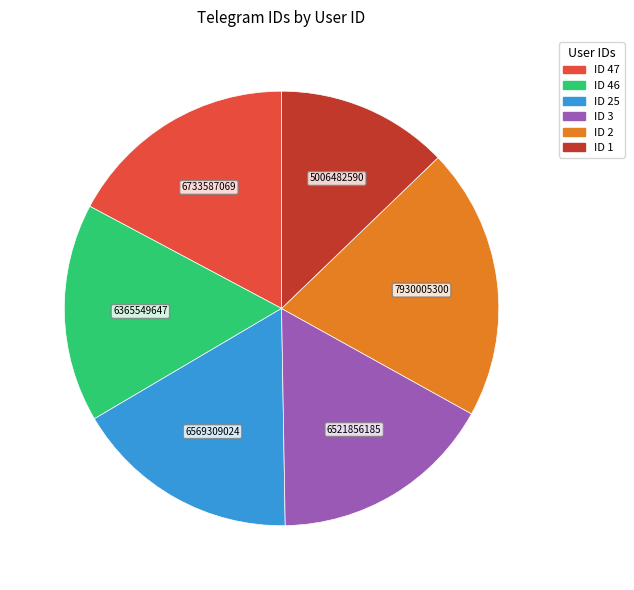

Does any single category account for the majority?

No